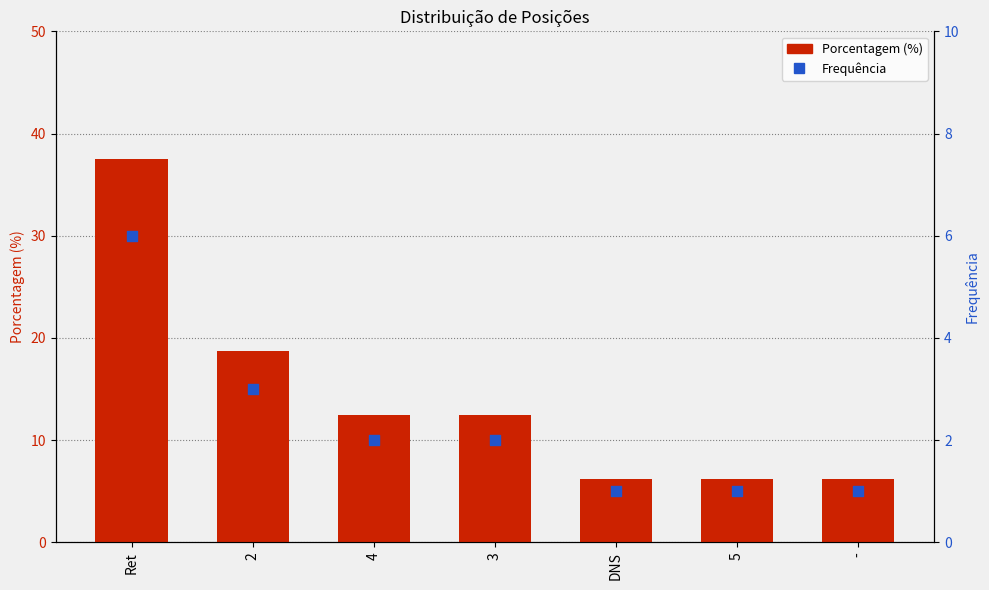

Which series has the largest total across all categories?

Porcentagem (%)